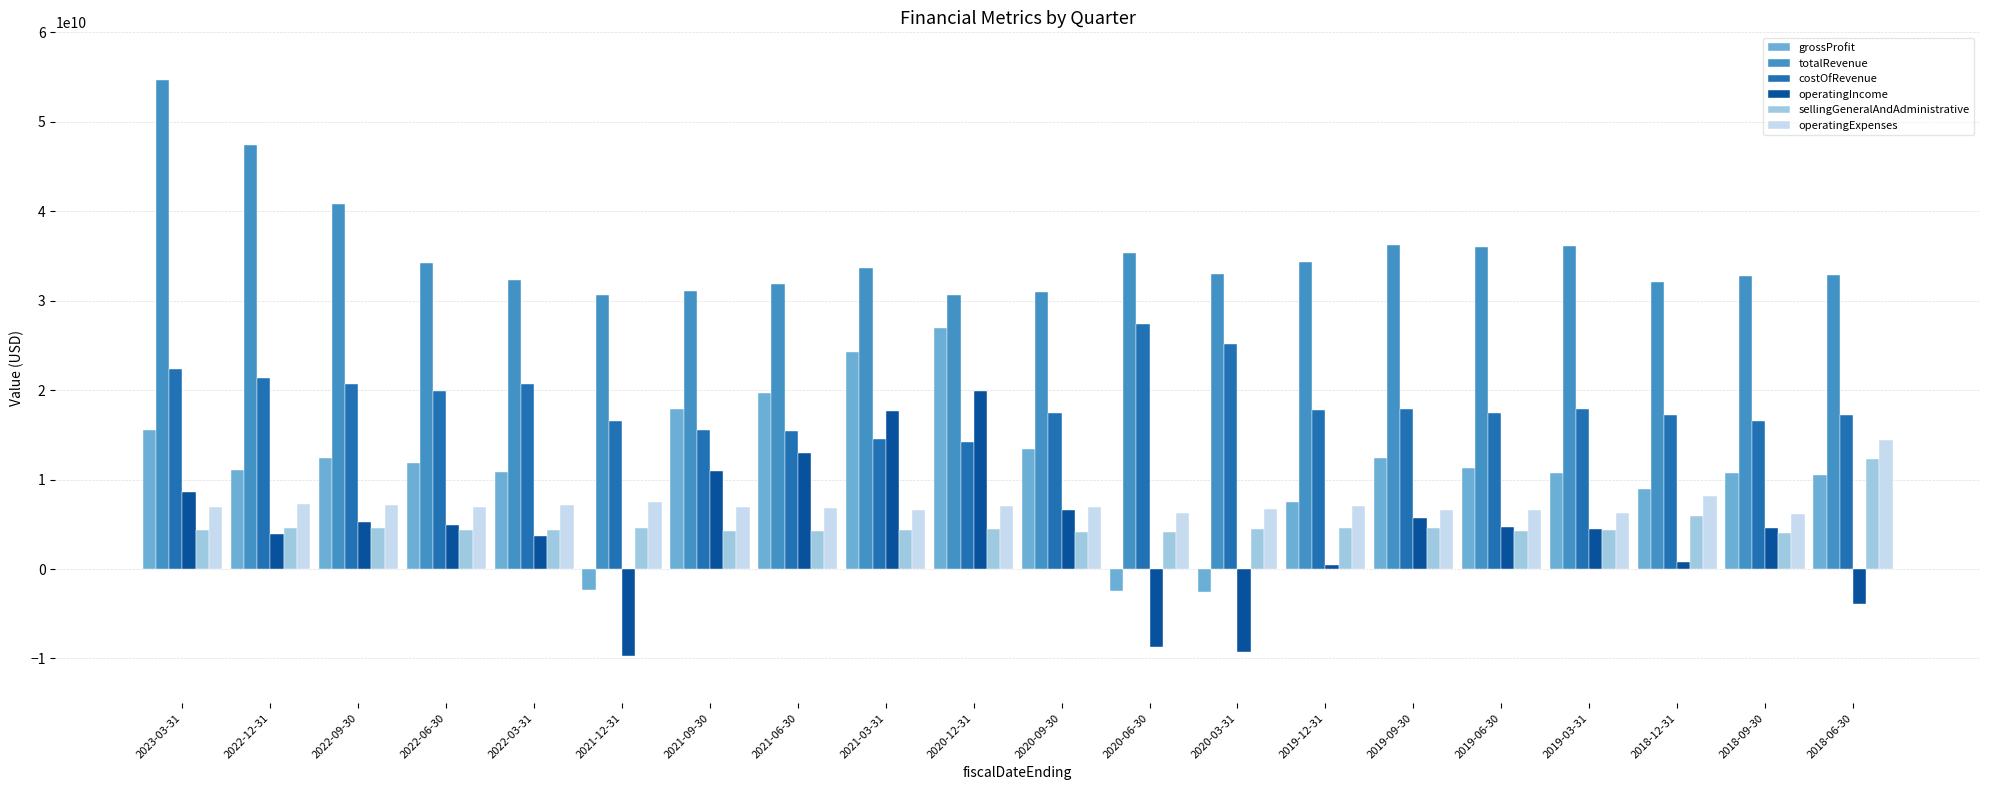

Read the totalRevenue value at 2020-09-30.

30942000000